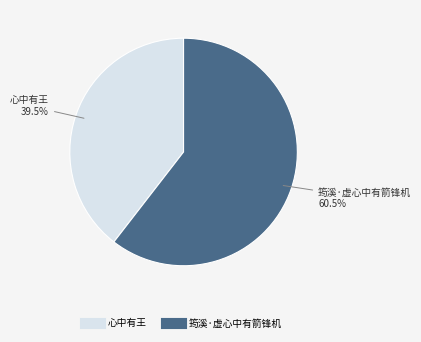

What is the largest slice in the pie chart?

筠溪·虚心中有箭锋机